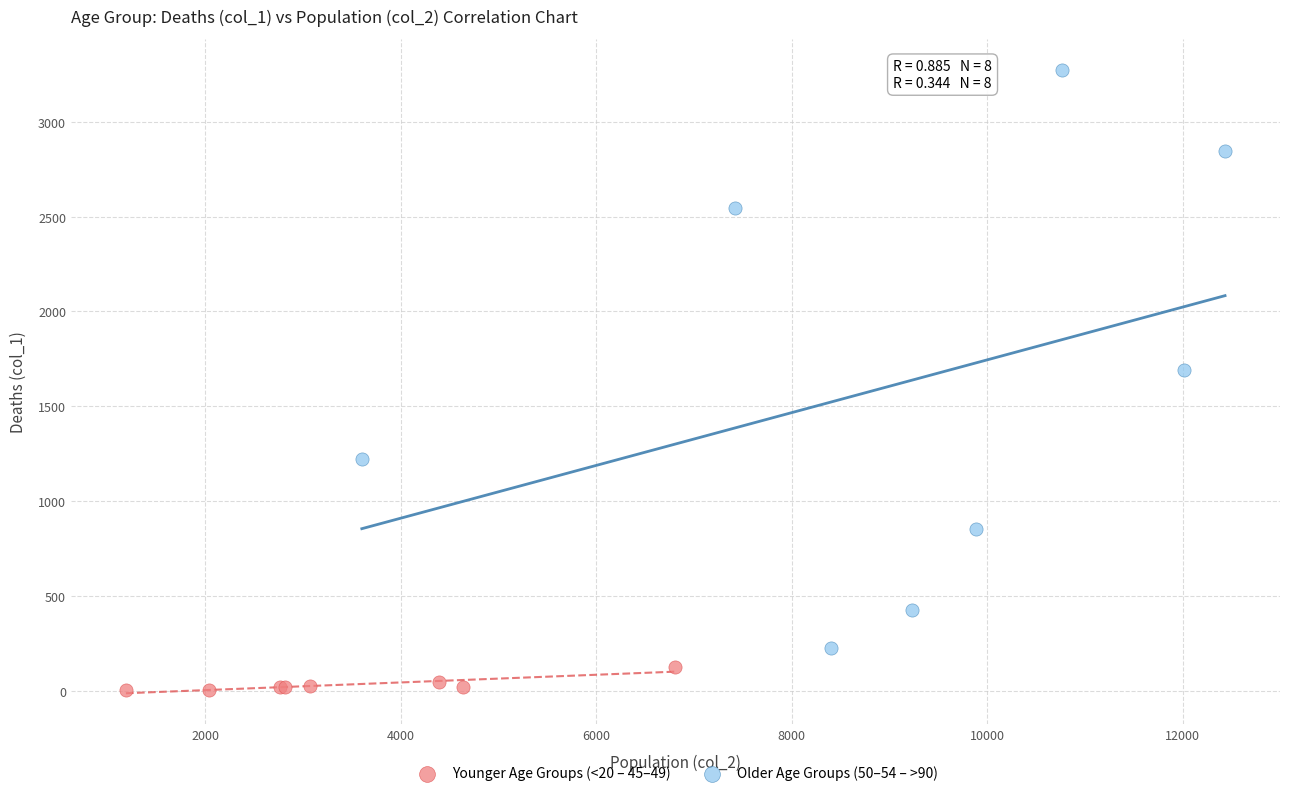

Which series contains the lowest Y value?

Younger Age Groups (<20 – 45–49)